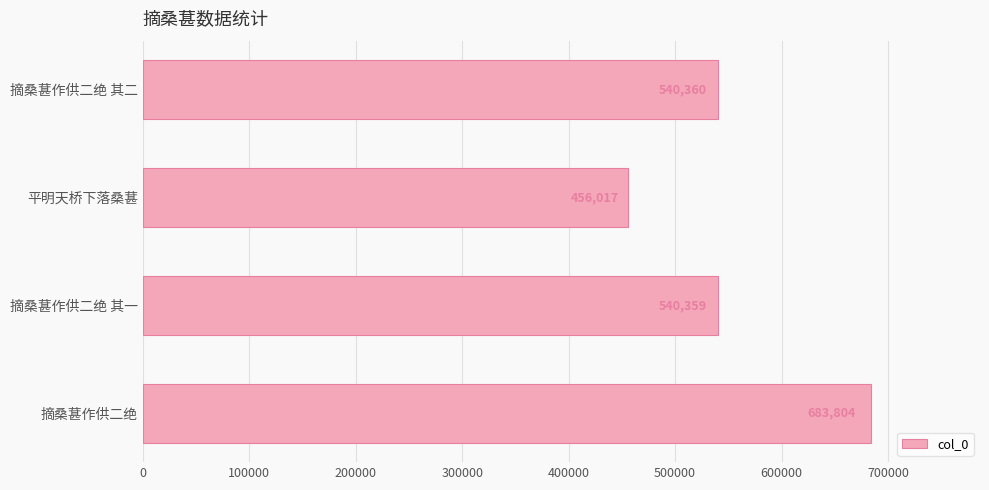

The chart shows a value of 817053 at 摘桑葚作供二绝 其一. True or false?

False